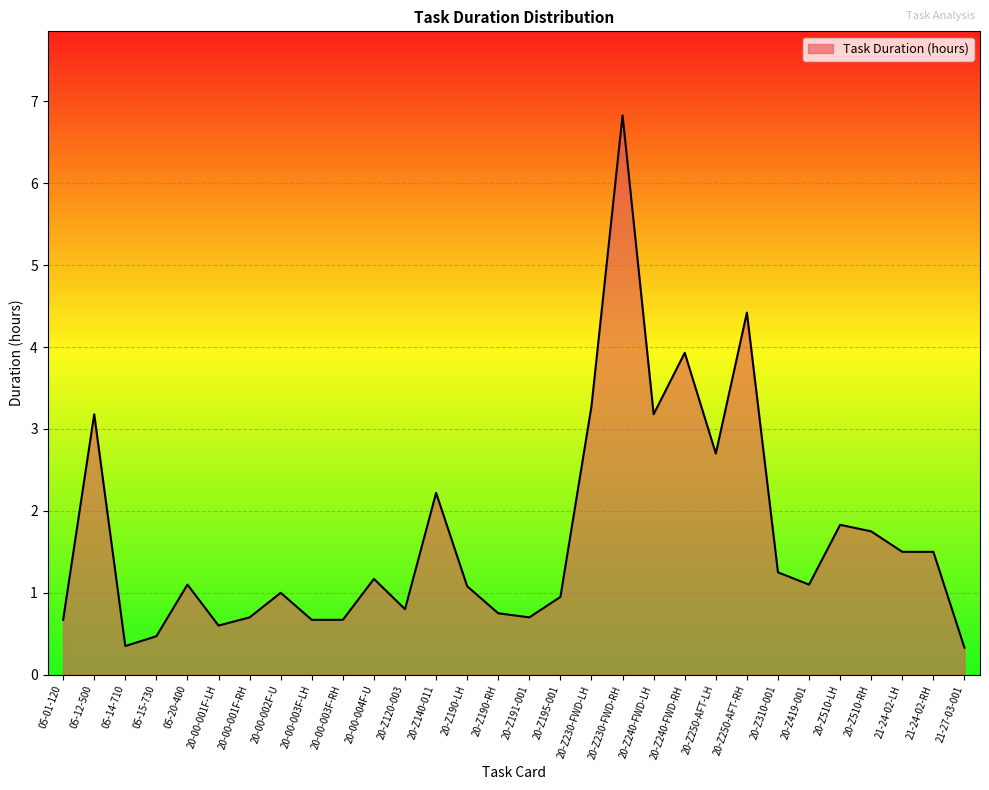

What is the minimum value shown in the chart?

0.3